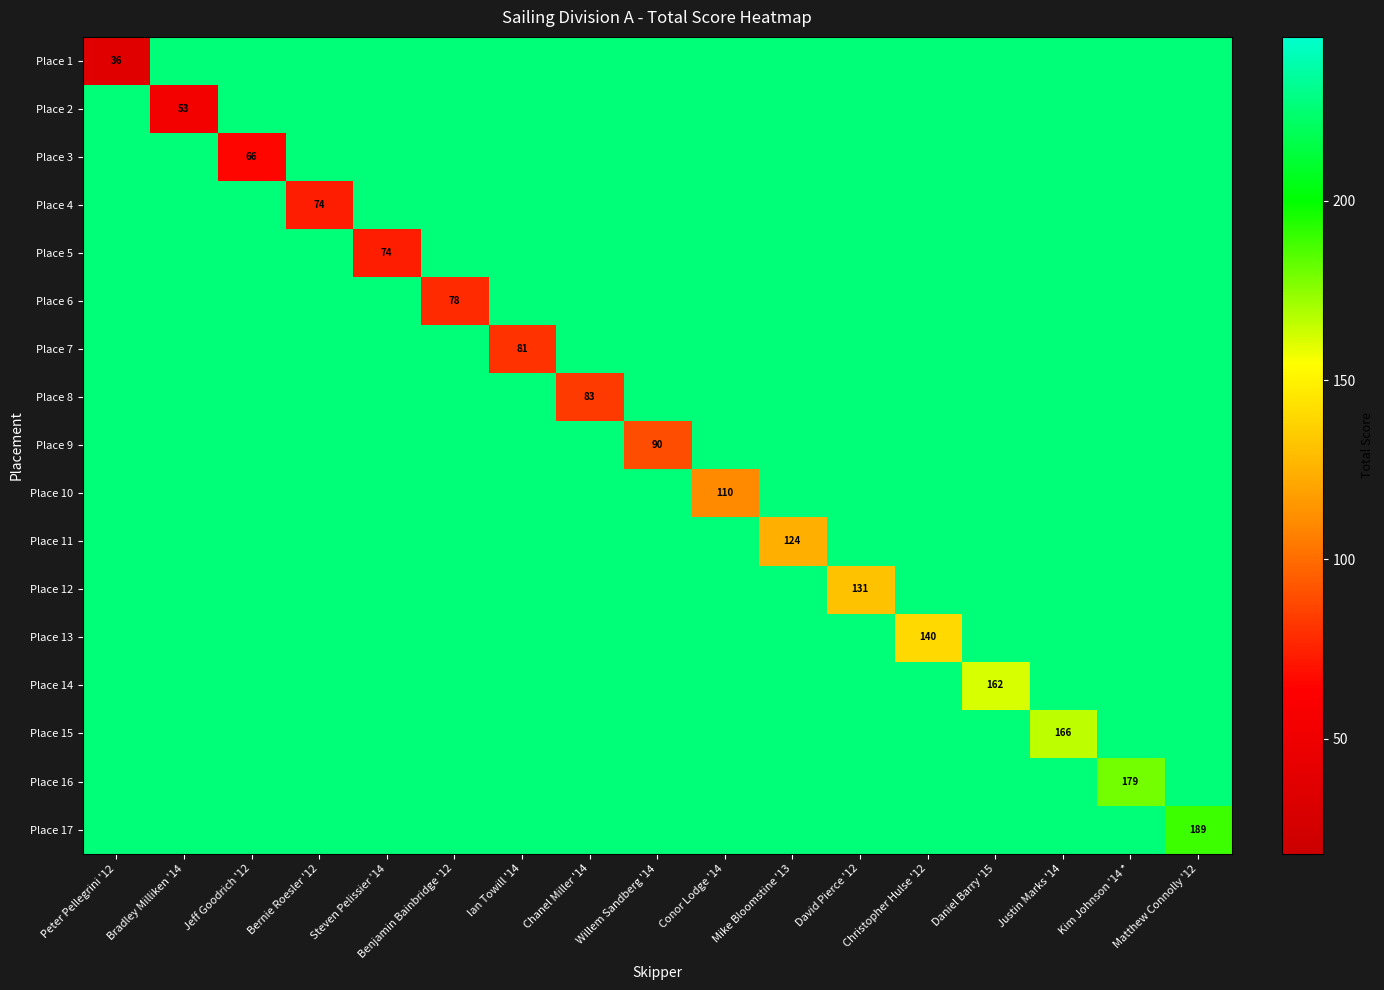

At which label is Place 15 closest to 196?

Justin Marks '14